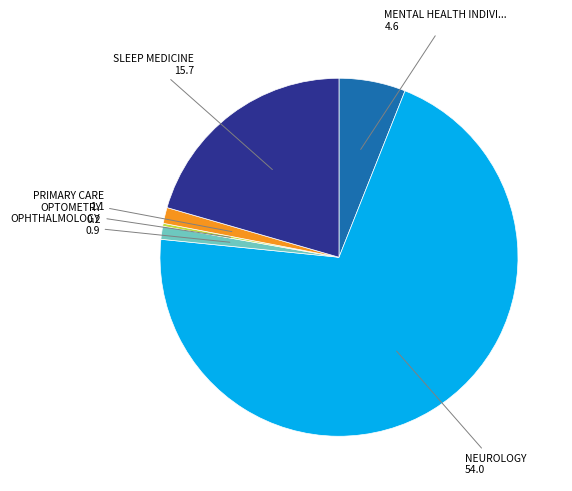

Is there a majority slice in this chart?

Yes